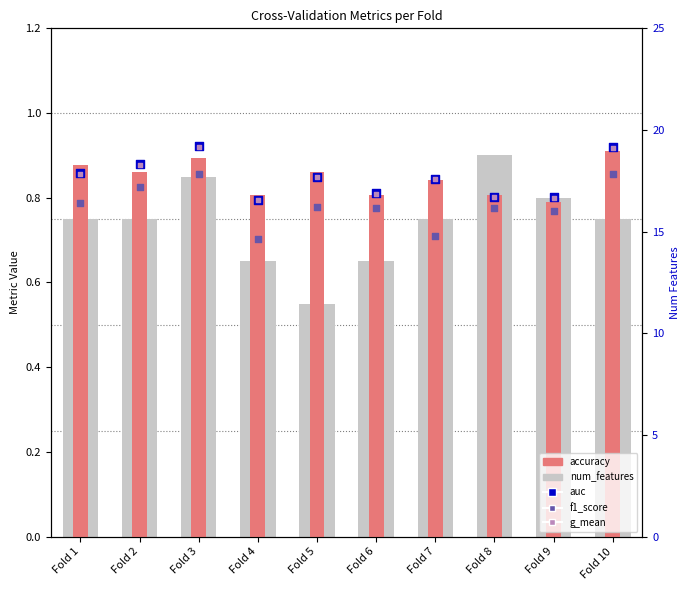

At how many categories does at least one series exceed 0?

10